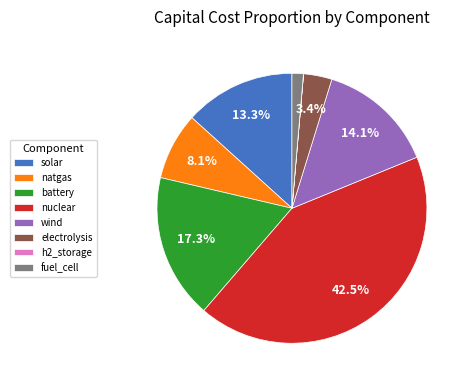

True or false: solar accounts for 22% of the total.

False